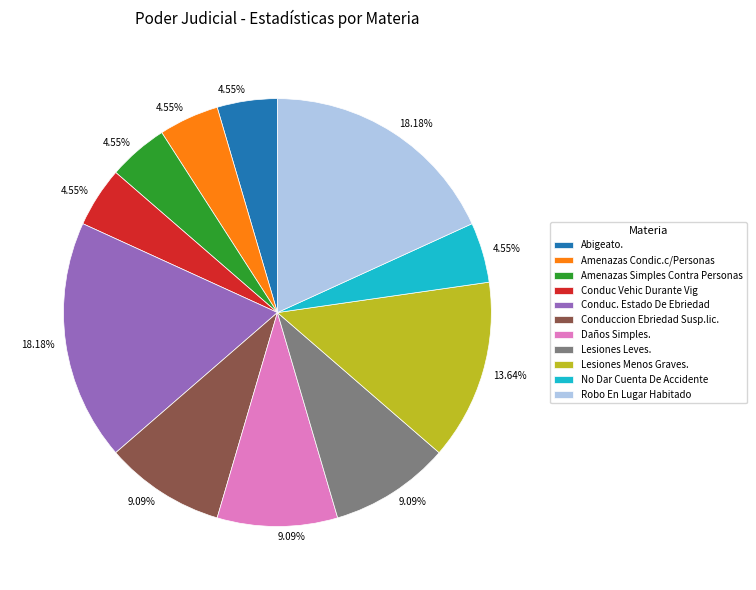

Between Amenazas Condic.c/Personas and Robo En Lugar Habitado, which is larger?

Robo En Lugar Habitado